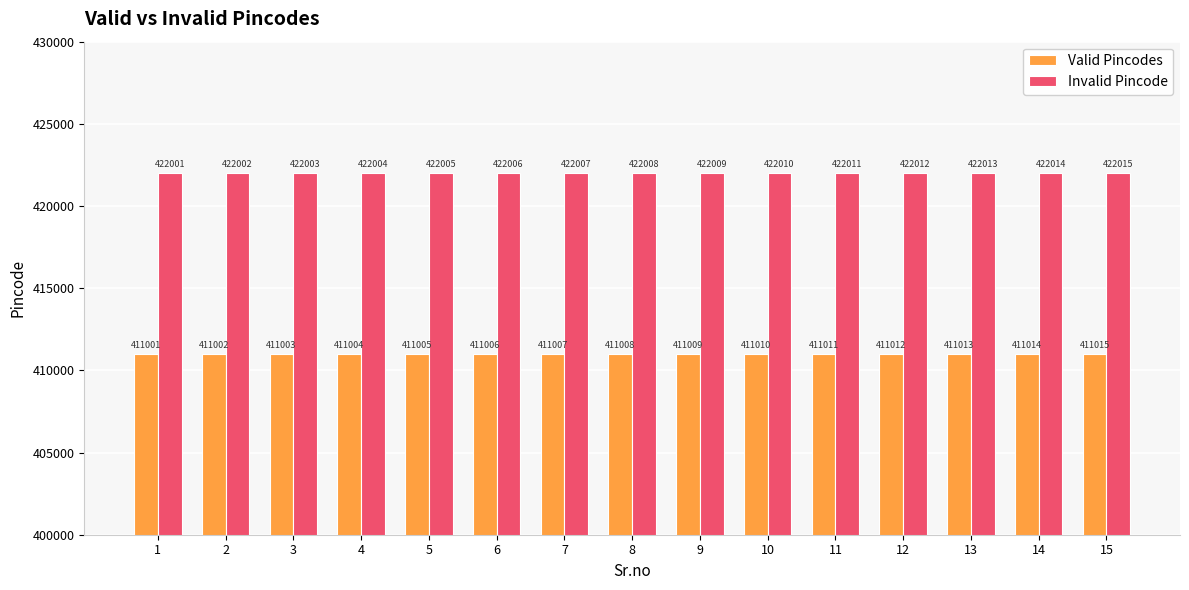

List the series in order of their overall mean, highest first.

Invalid Pincode, Valid Pincodes